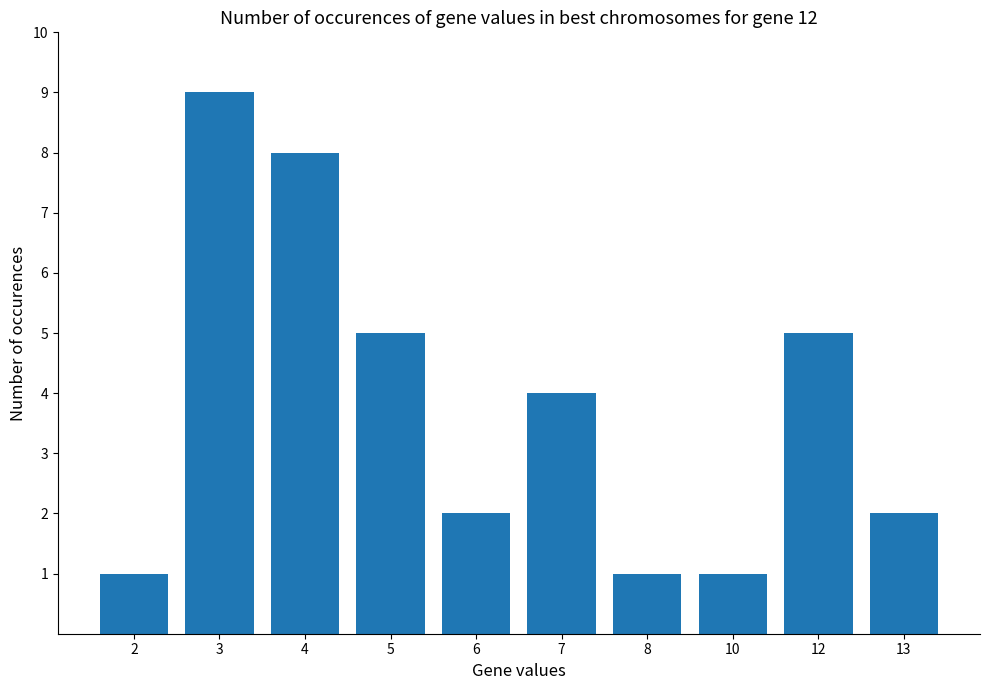

What is the change in value from 2 to 12?

+4